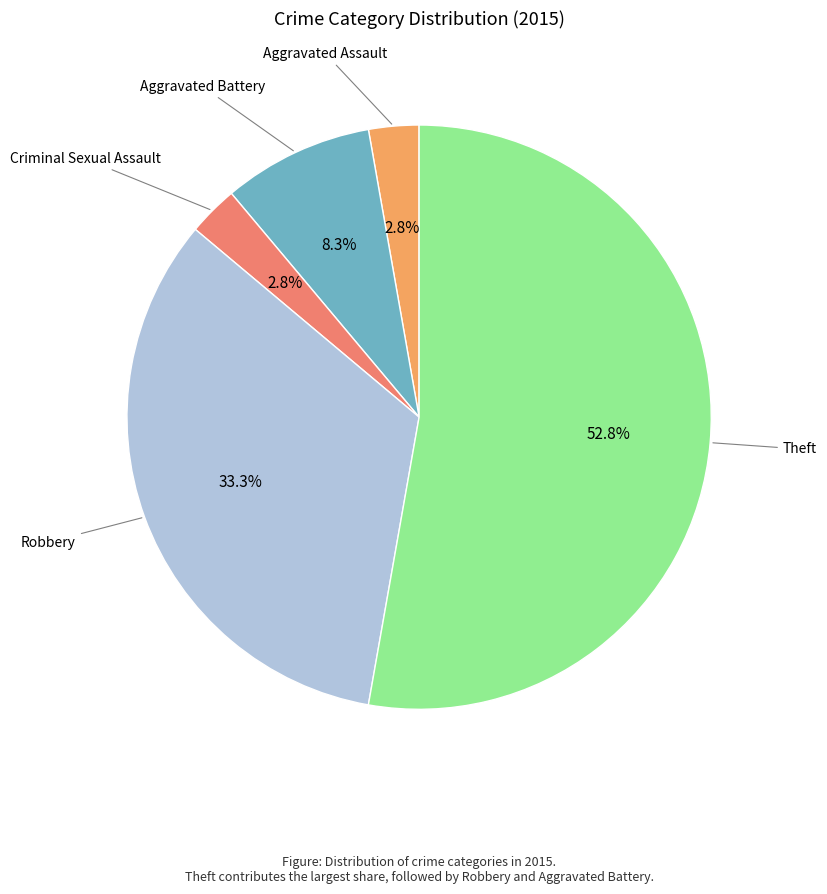

How many slices are in this pie chart?

5